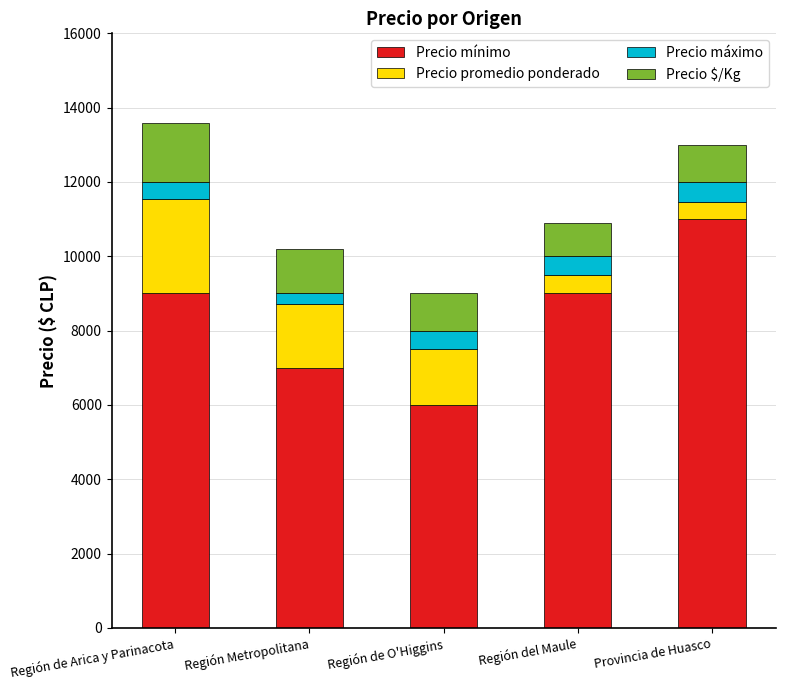

Count the number of categories in the chart.

5